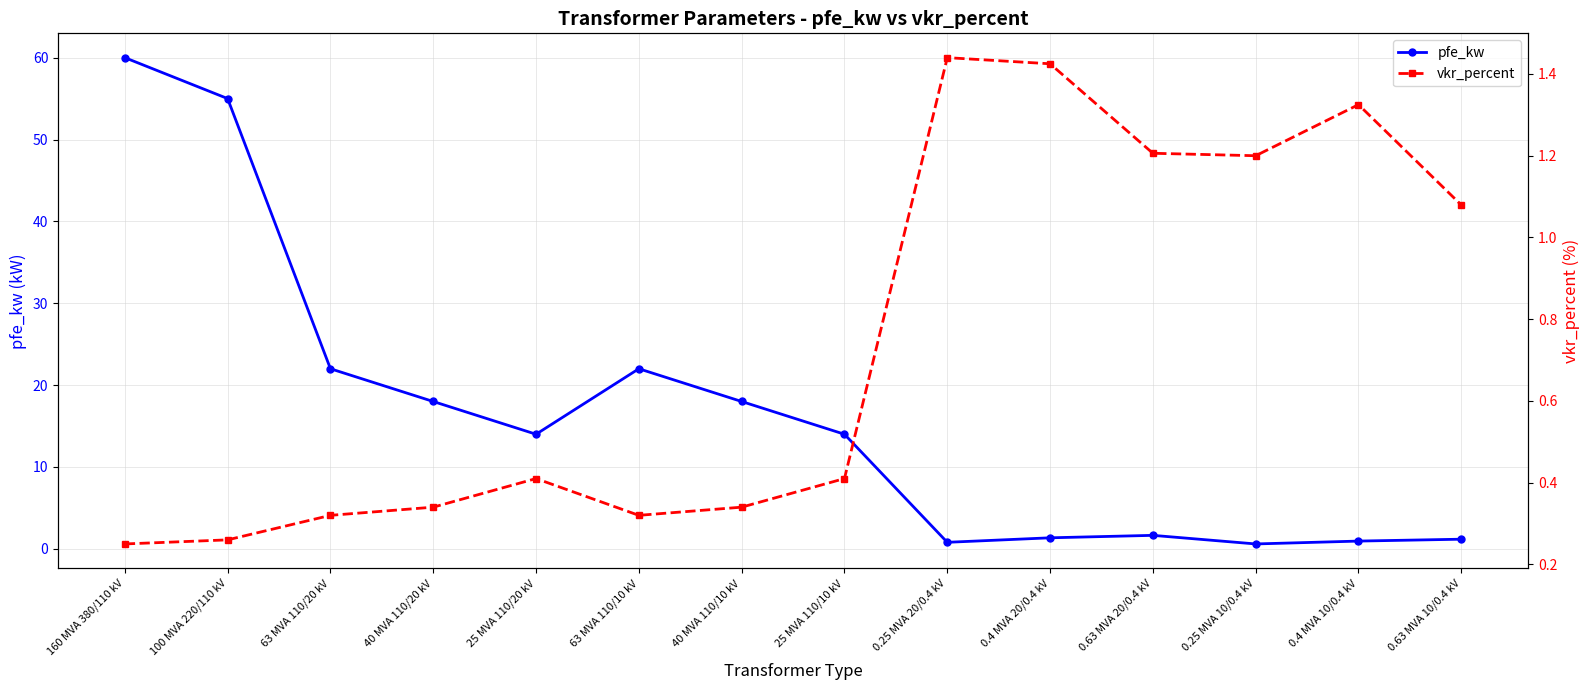

What is the smallest value displayed?

0.2